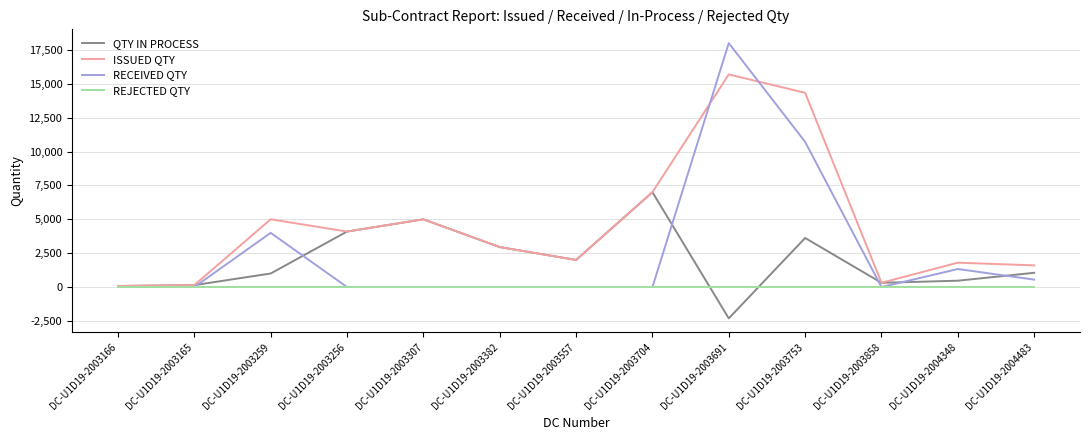

What is the sum of all ISSUED QTY values?

60002